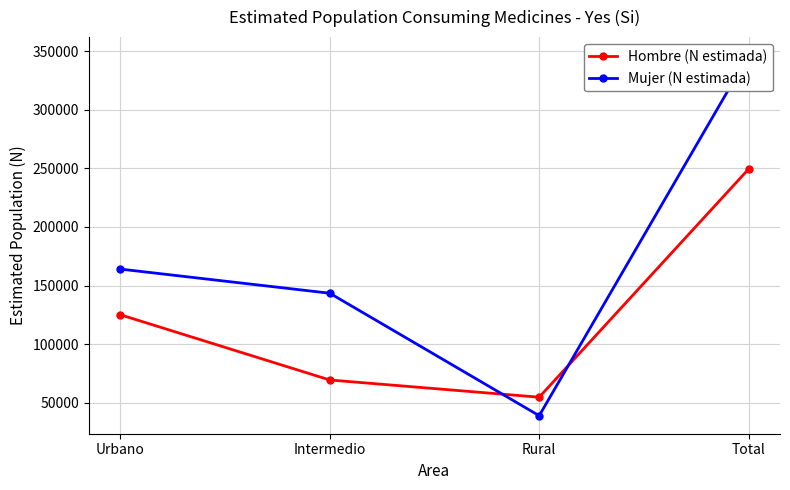

Which series has the largest total across all categories?

Mujer (N estimada)